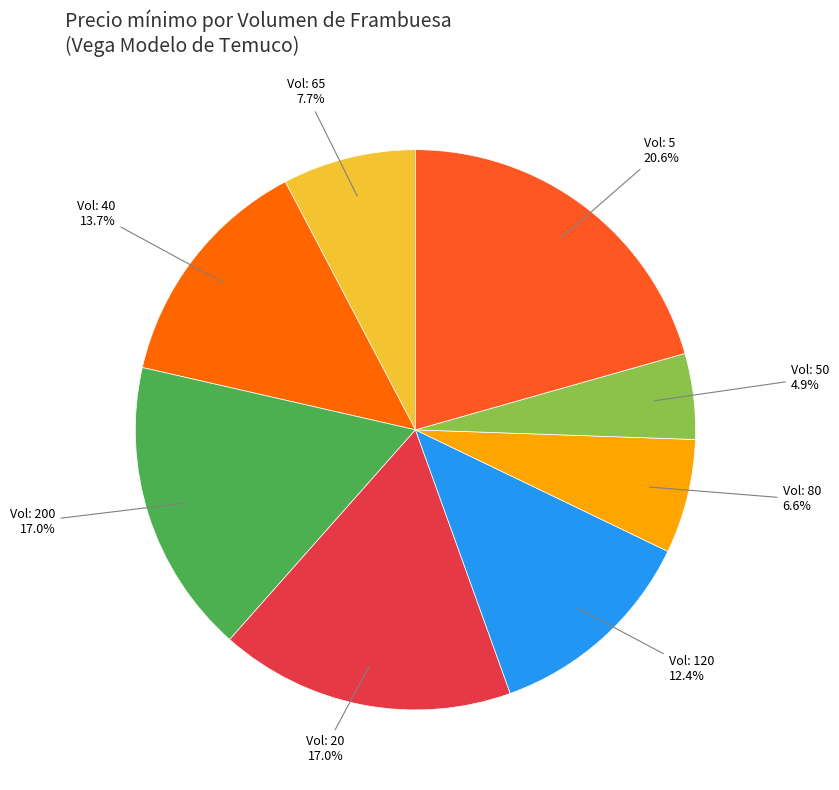

What is the largest slice in the pie chart?

5